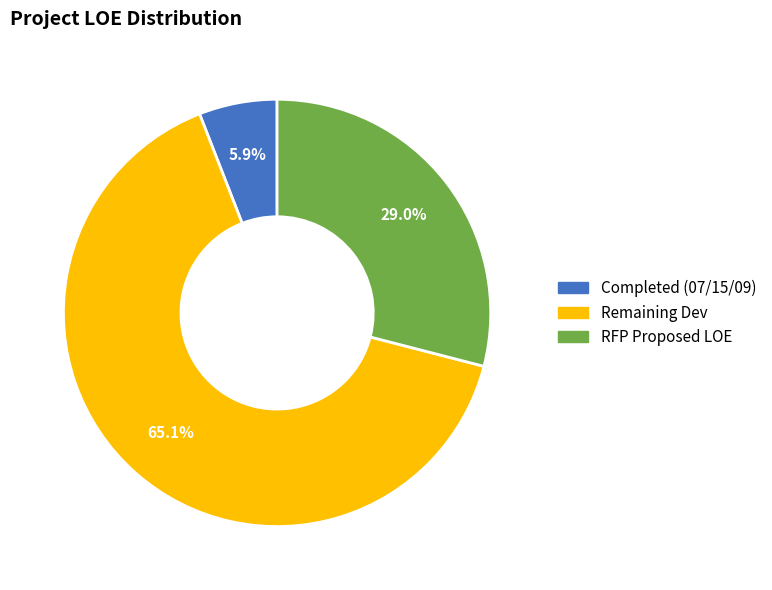

Does any single category account for the majority?

Yes